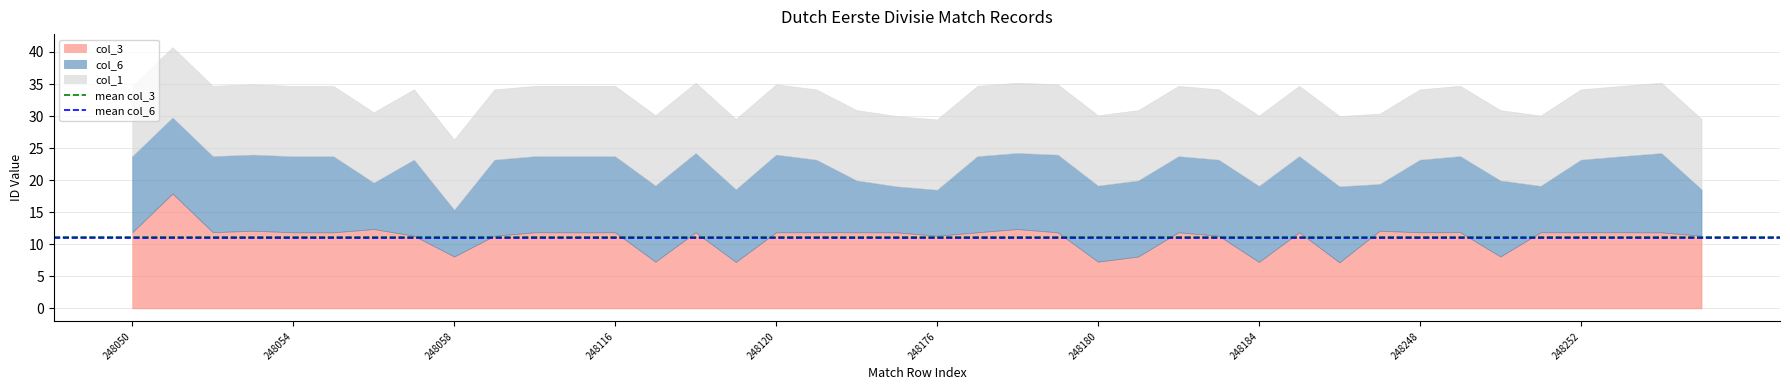

True or false: mean col_3 has a value of 3.8 at 248050.

False